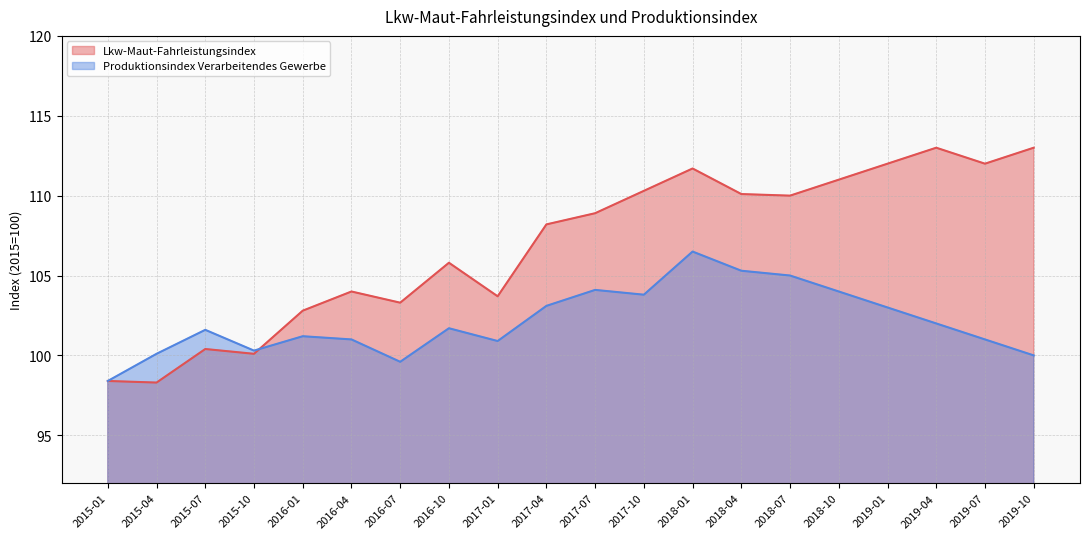

Which label corresponds to the largest value in the chart?

2019-04